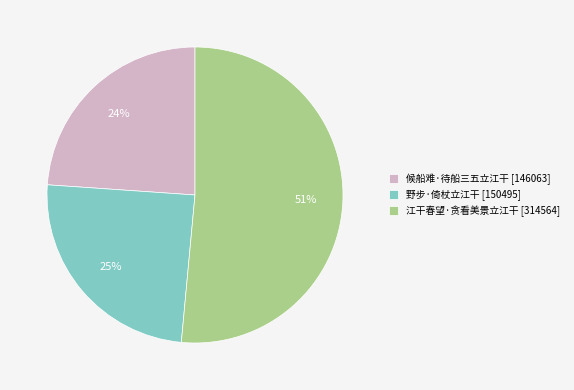

Is there a majority slice in this chart?

Yes